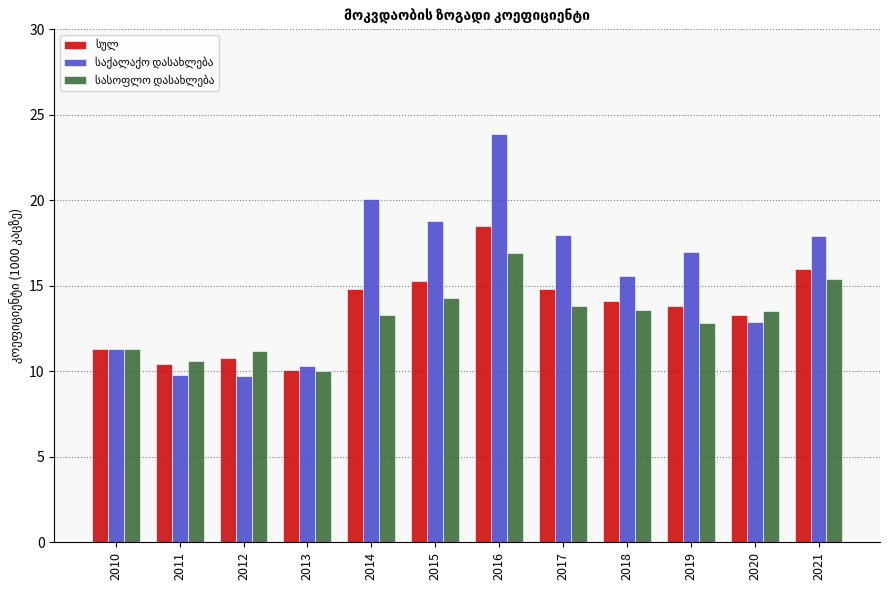

Which label corresponds to the largest value in the chart?

2016